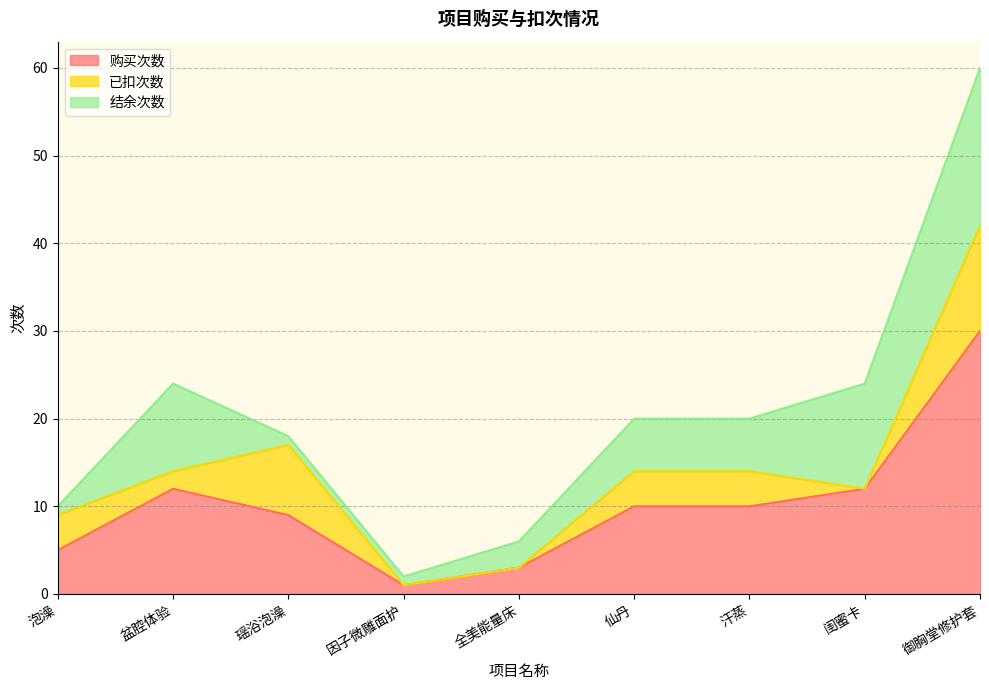

Reading right to left, list all the values displayed in this chart.

购买次数: 御胸堂修护套=30	闺蜜卡=12	汗蒸=10	仙丹=10	全美能量床=3	因子微雕面护=1	瑶浴泡澡=9	盆腔体验=12	泡澡=5
已扣次数: 御胸堂修护套=12	闺蜜卡=0	汗蒸=4	仙丹=4	全美能量床=0	因子微雕面护=0	瑶浴泡澡=8	盆腔体验=2	泡澡=4
结余次数: 御胸堂修护套=18	闺蜜卡=12	汗蒸=6	仙丹=6	全美能量床=3	因子微雕面护=1	瑶浴泡澡=1	盆腔体验=10	泡澡=1